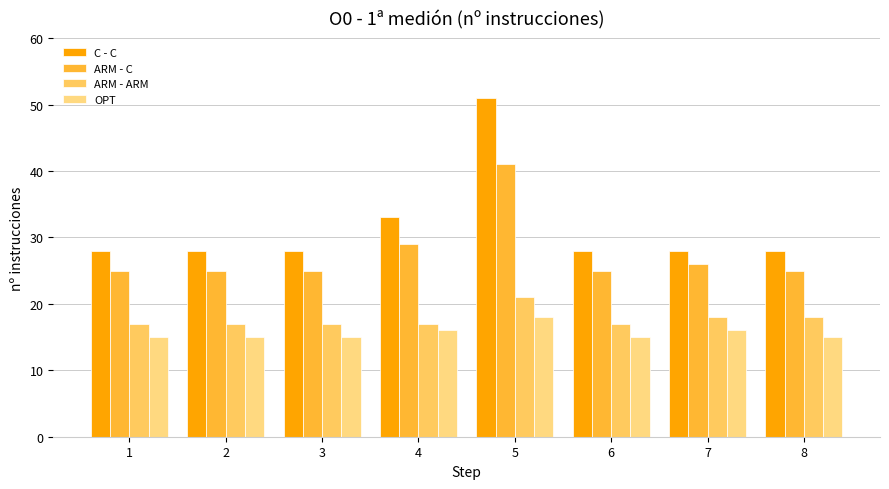

What is the difference between the maximum and minimum values in the OPT series?

3